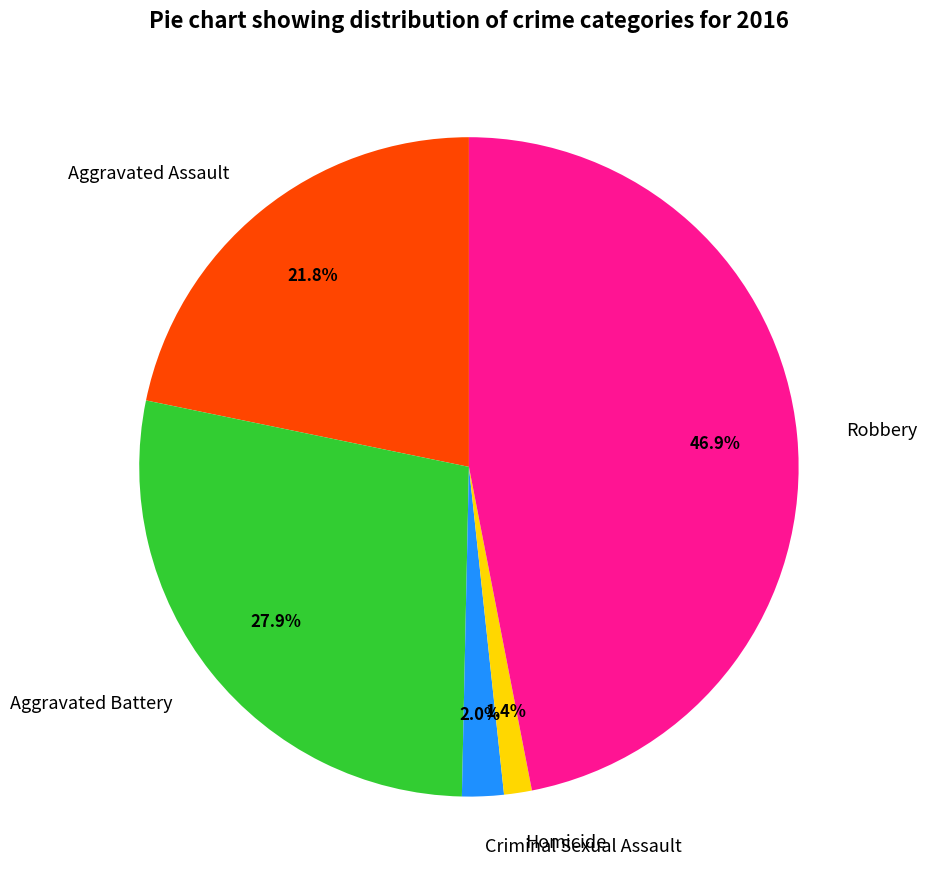

Rank the categories by value from lowest to highest.

Homicide, Criminal Sexual Assault, Aggravated Assault, Aggravated Battery, Robbery